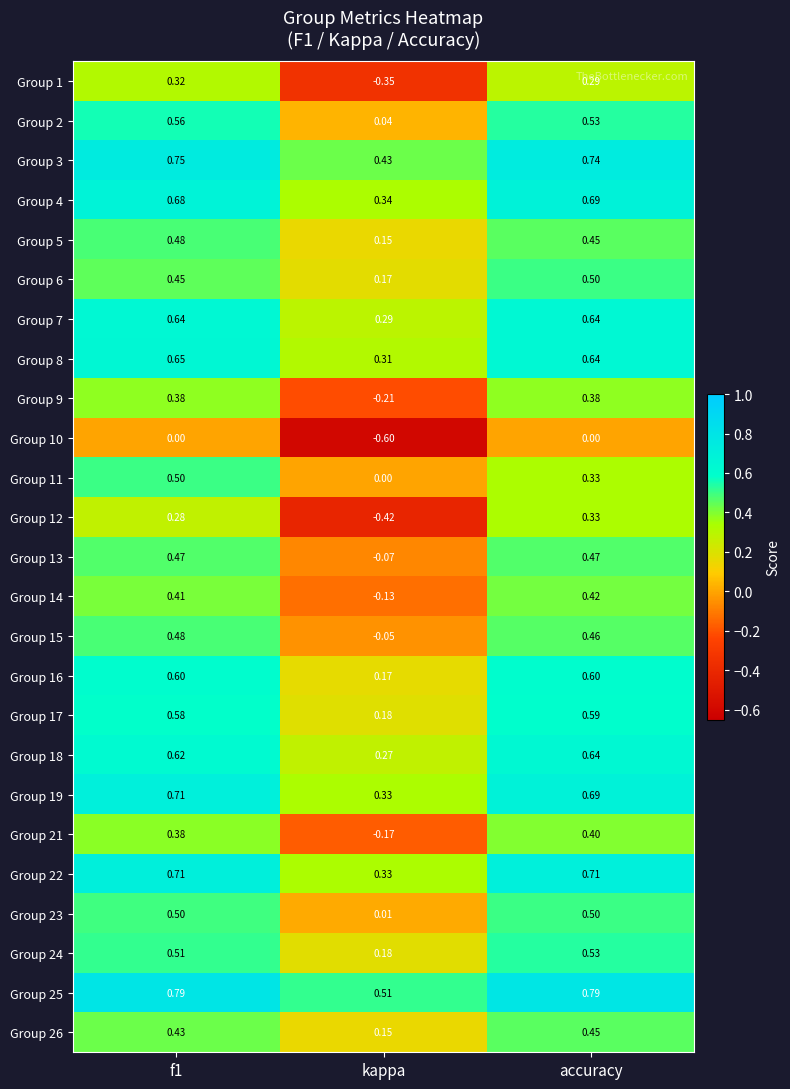

At how many categories does at least one series exceed 0?

3